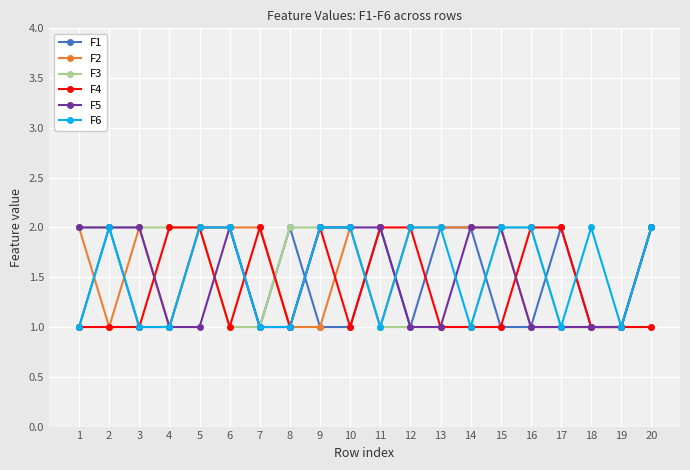

What is the spread (max minus min) of values at 9?

1